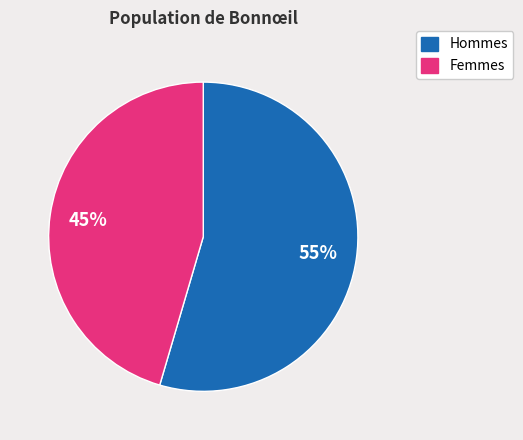

How many segments does this pie chart have?

2